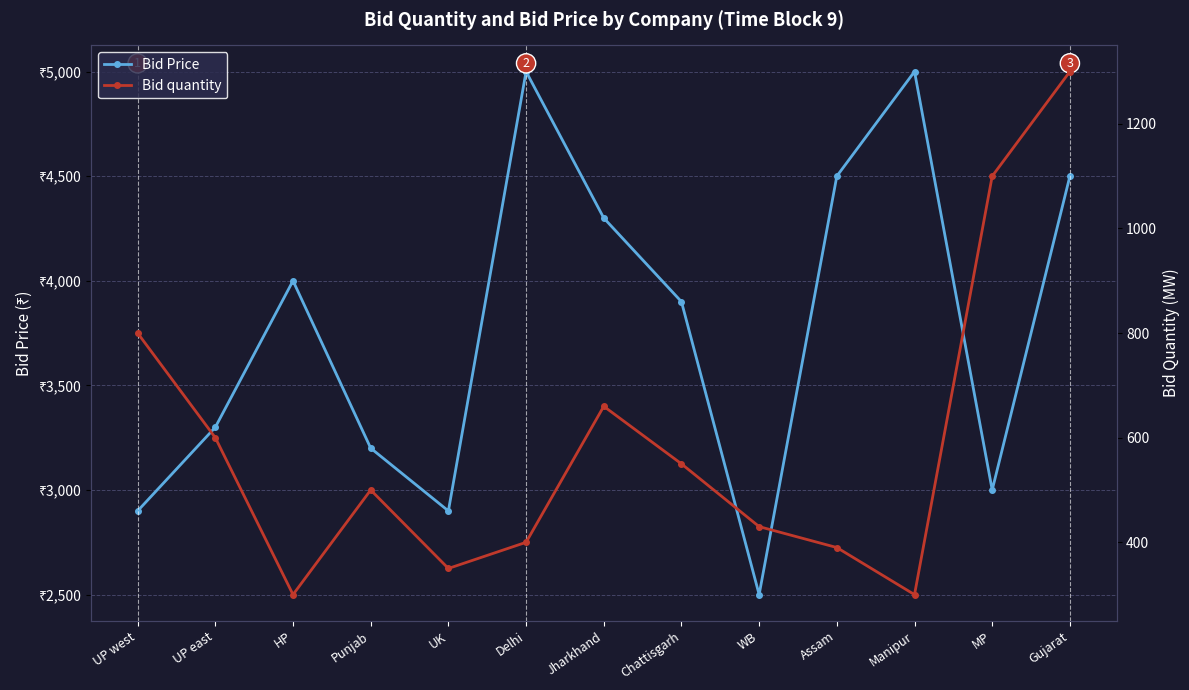

What is the lowest value of the Bid Price series?

2500